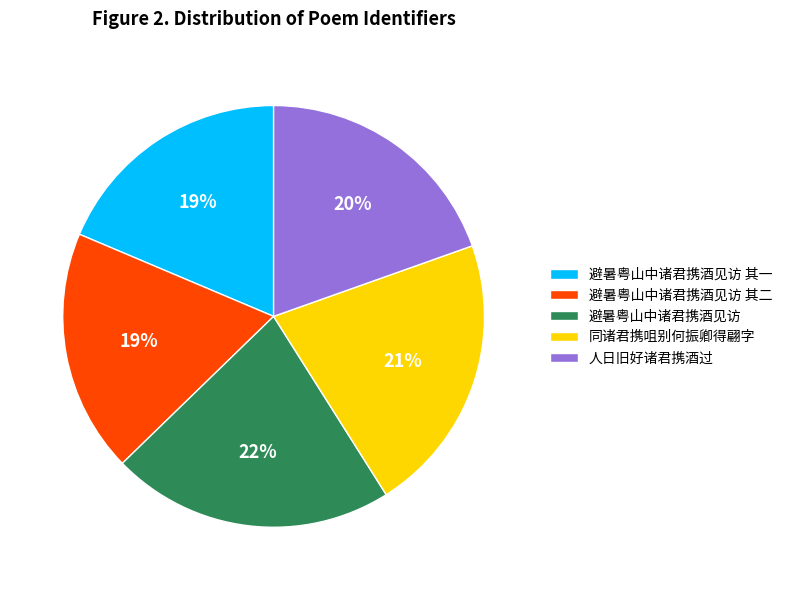

To the nearest percent, what is the average slice percentage?

20%